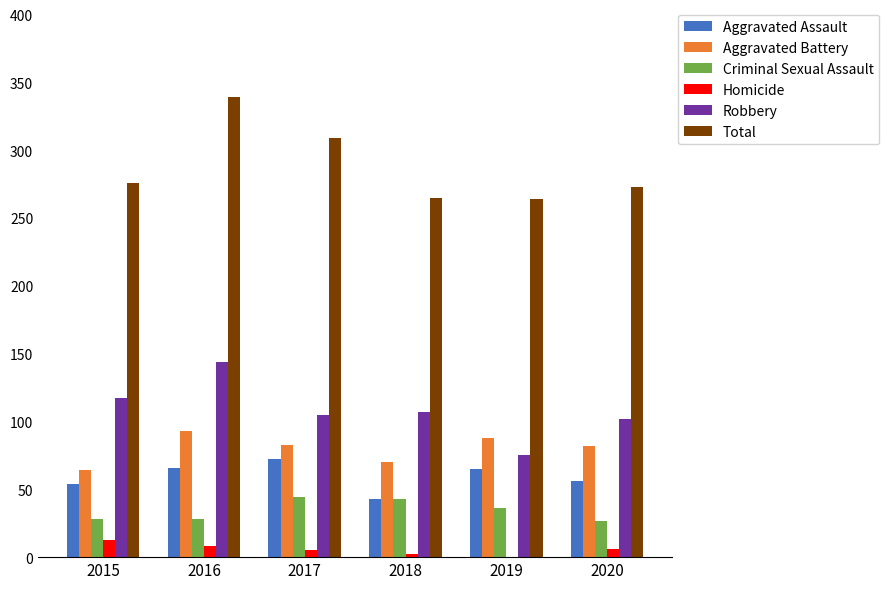

Between 2016 and 2019, which series saw the biggest shift?

Total